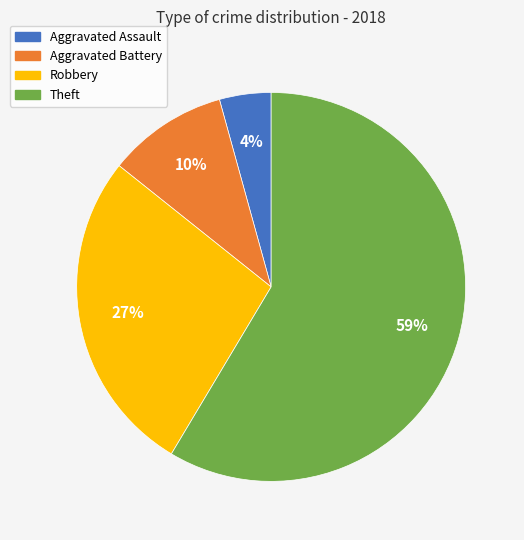

How many segments does this pie chart have?

4